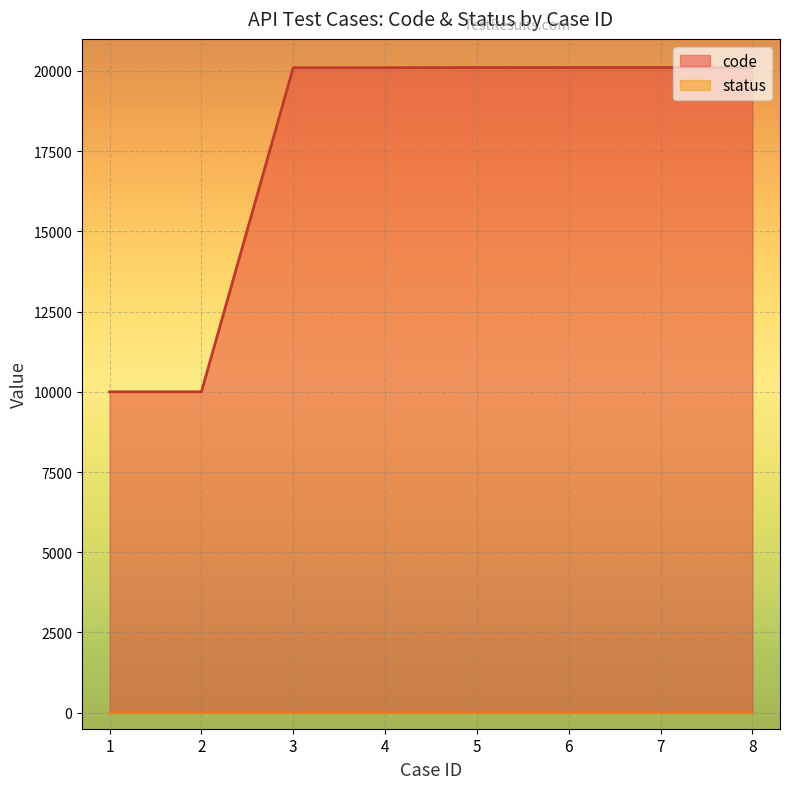

The value of status at 3 is 0. True or false?

True